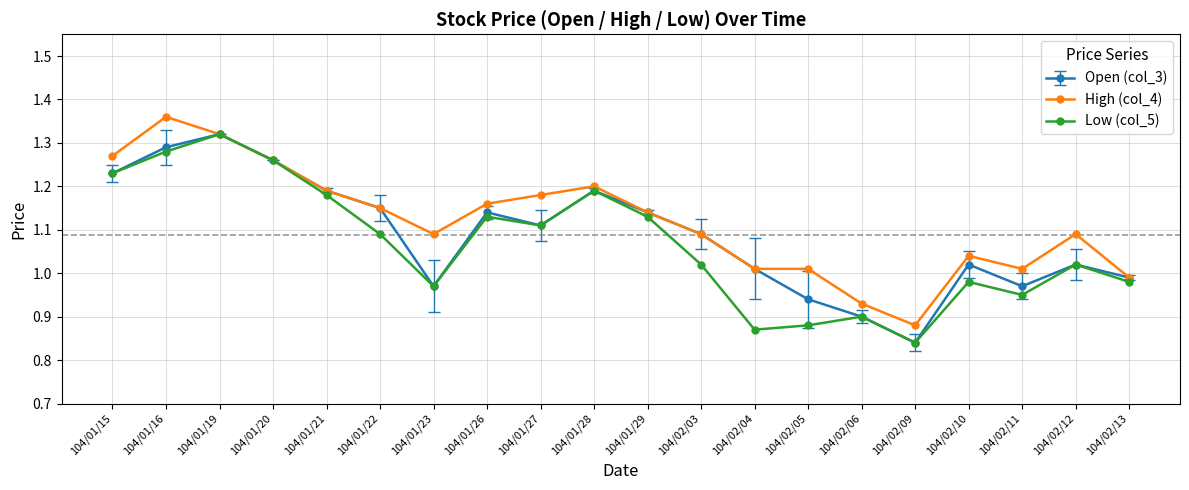

Is it true that Low (col_5) equals 1.9 at 104/01/20?

False